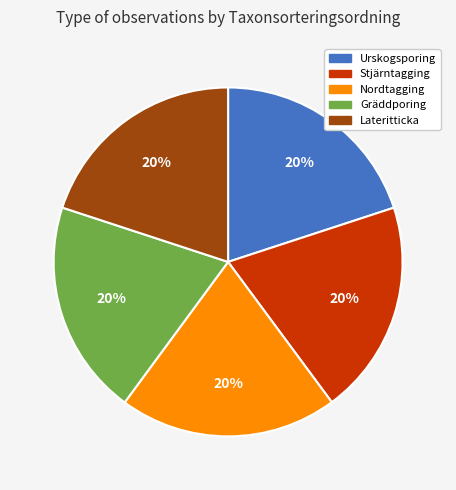

Is it true that Stjärntagging is 20% of the pie?

True